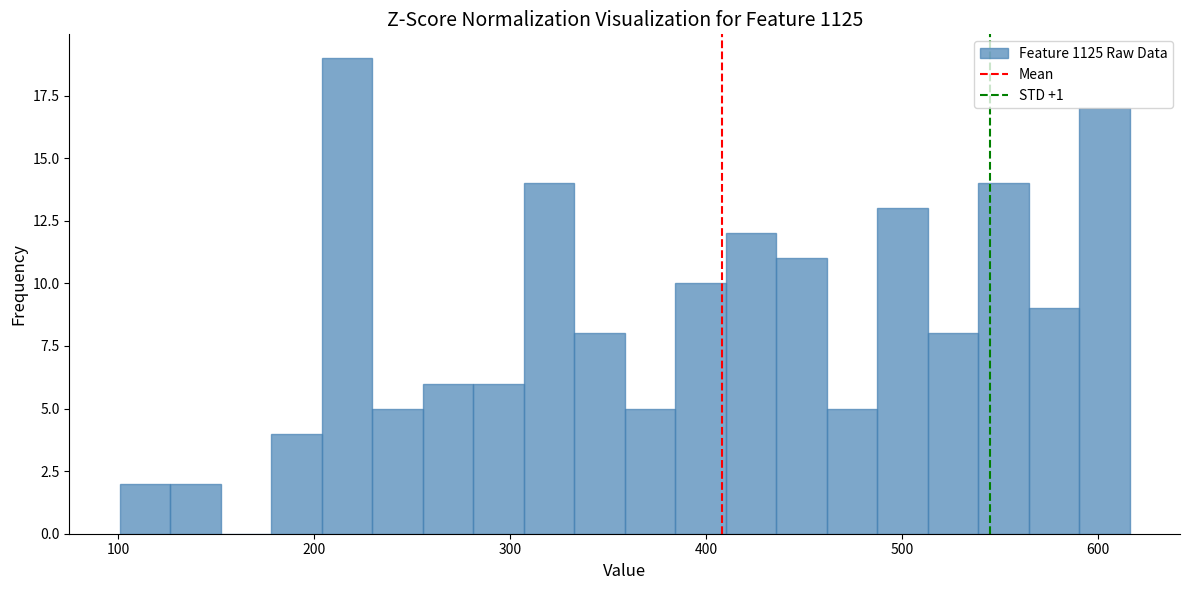

Read against the x-axis, roughly where is the centre of the tallest bar?

220